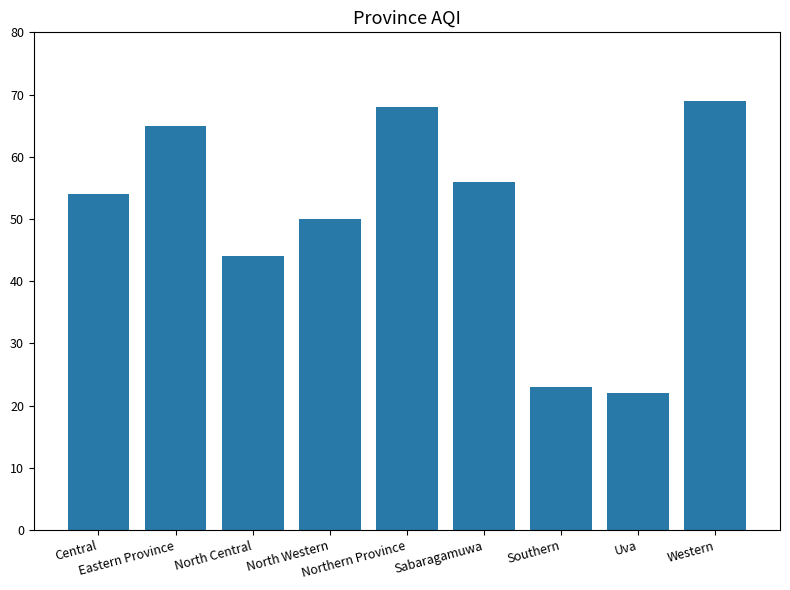

What is the difference between the second highest and second lowest values?

45